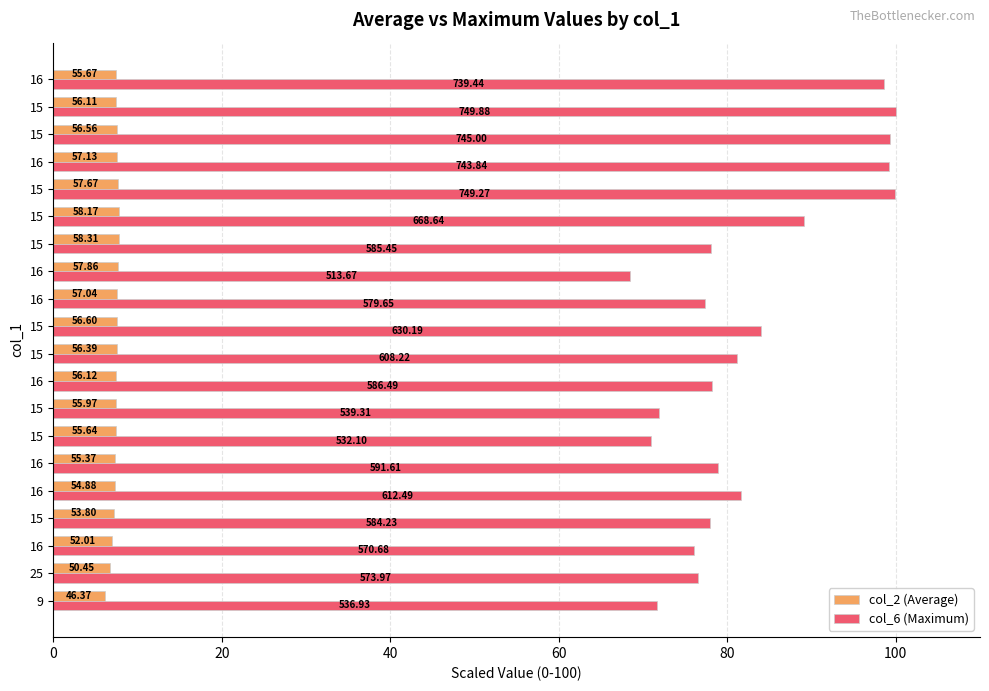

What are all the series names shown in the legend?

col_2 (Average), col_6 (Maximum)